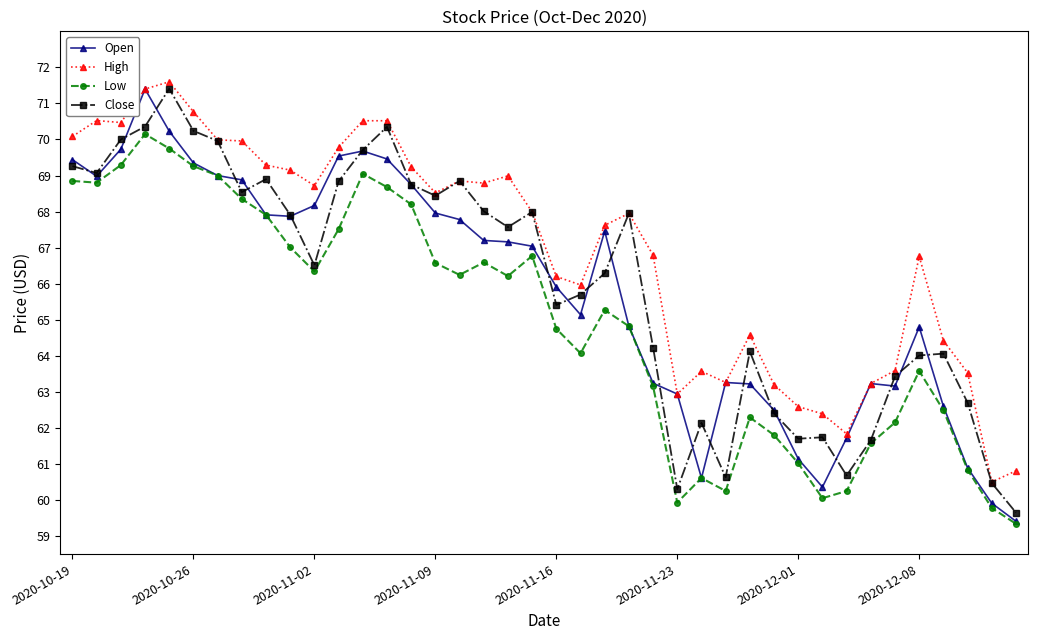

Which series has the largest total across all categories?

High